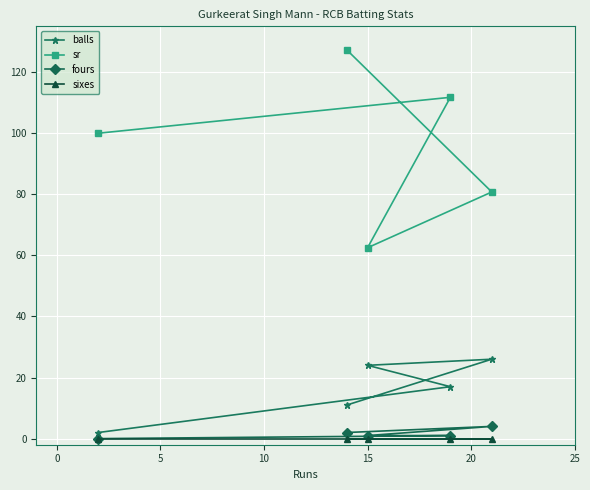

At how many categories does at least one series exceed 97?

3